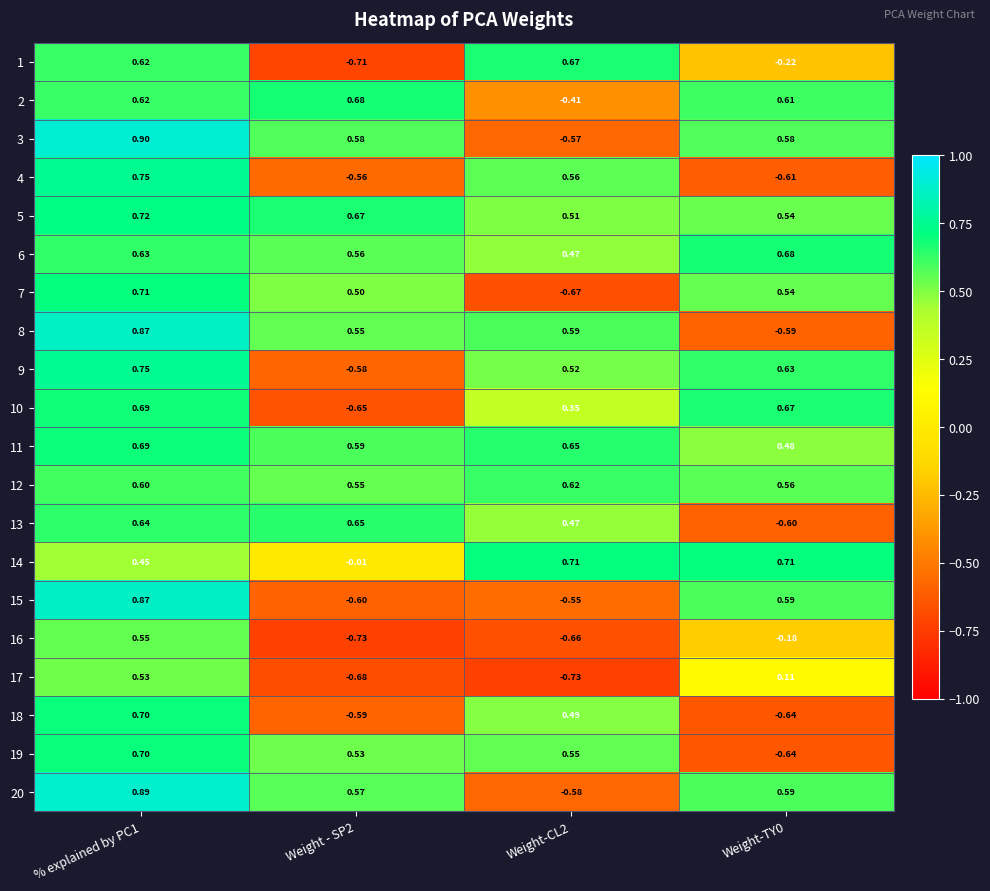

Is the value of 10 at Weight-CL2 greater than the value of 2 at Weight - SP2?

No